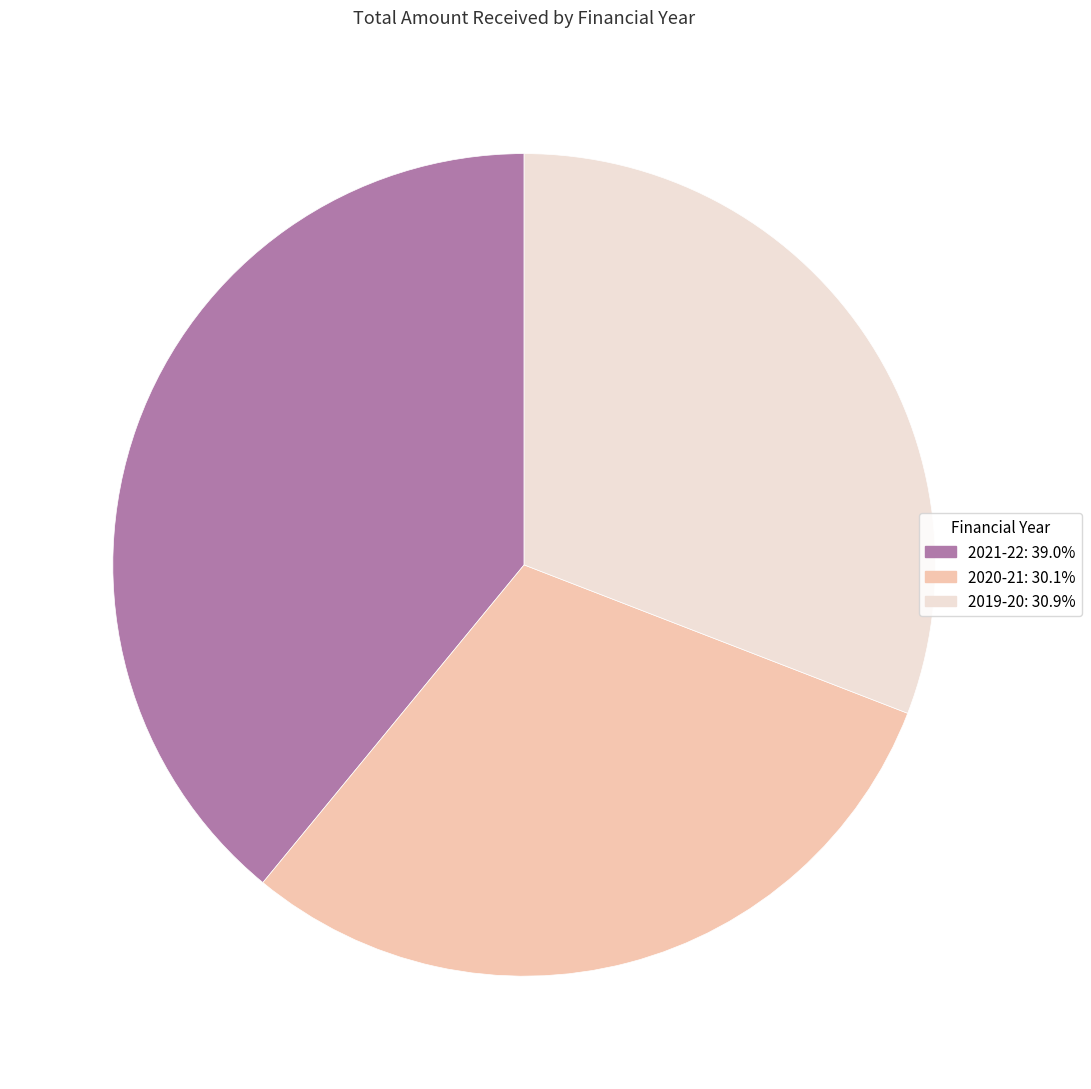

Approximately how many times larger is the value at 2021-22 compared to 2019-20?

1.3